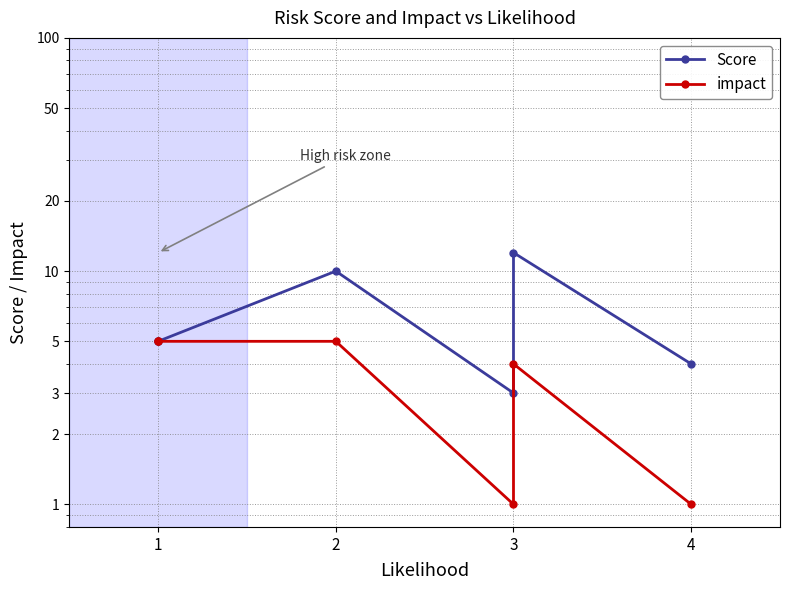

Reading right to left, what are all the values shown in this chart?

Score: 4	12	3	10	5	5
impact: 1	4	1	5	5	5